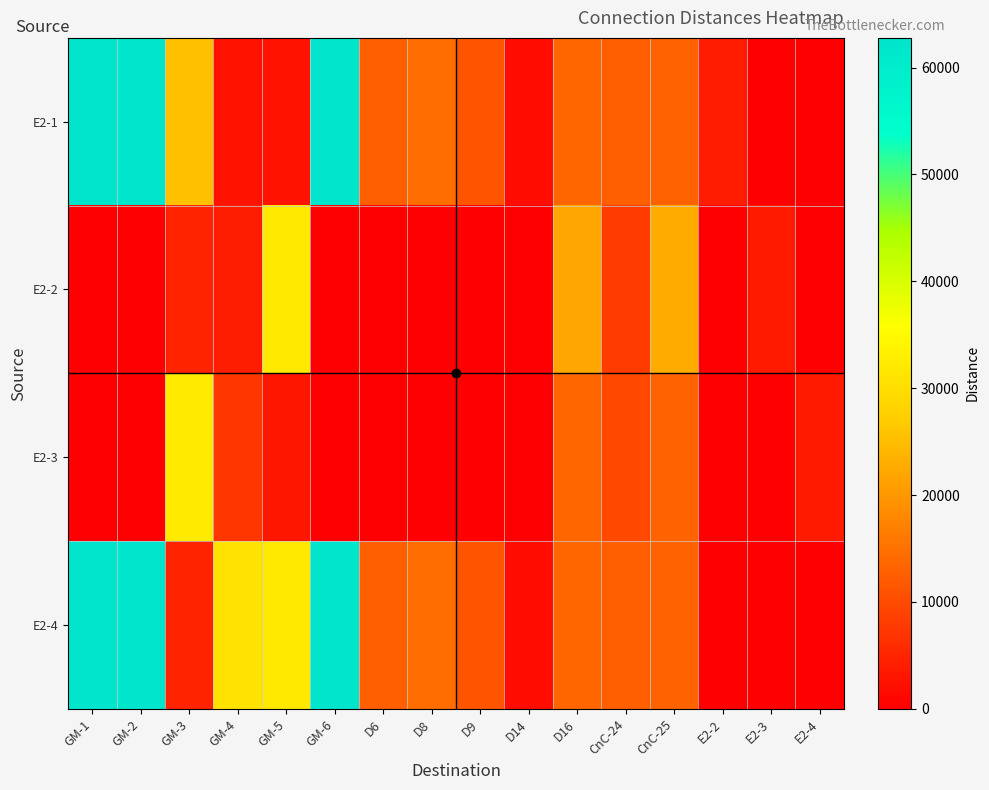

Reading left to right, transcribe all the data shown in this chart.

E2-1: GM-1=62780	GM-2=62780	GM-3=25270	GM-4=2510	GM-5=2510	GM-6=62500	D6=12610	D8=14270	D9=11400	D14=1840	D16=13580	CnC-24=12620	CnC-25=13130	E2-2=3870	E2-3=0	E2-4=0
E2-2: GM-1=0	GM-2=0	GM-3=4720	GM-4=3990	GM-5=32000	GM-6=0	D6=0	D8=0	D9=0	D14=0	D16=22050	CnC-24=8040	CnC-25=22700	E2-2=0	E2-3=3450	E2-4=0
E2-3: GM-1=0	GM-2=0	GM-3=32300	GM-4=7200	GM-5=2990	GM-6=0	D6=0	D8=0	D9=0	D14=0	D16=13580	CnC-24=9690	CnC-25=13130	E2-2=0	E2-3=0	E2-4=3450
E2-4: GM-1=62780	GM-2=62780	GM-3=4720	GM-4=31130	GM-5=32000	GM-6=62500	D6=12610	D8=14270	D9=11400	D14=1840	D16=13580	CnC-24=12620	CnC-25=13130	E2-2=0	E2-3=0	E2-4=0